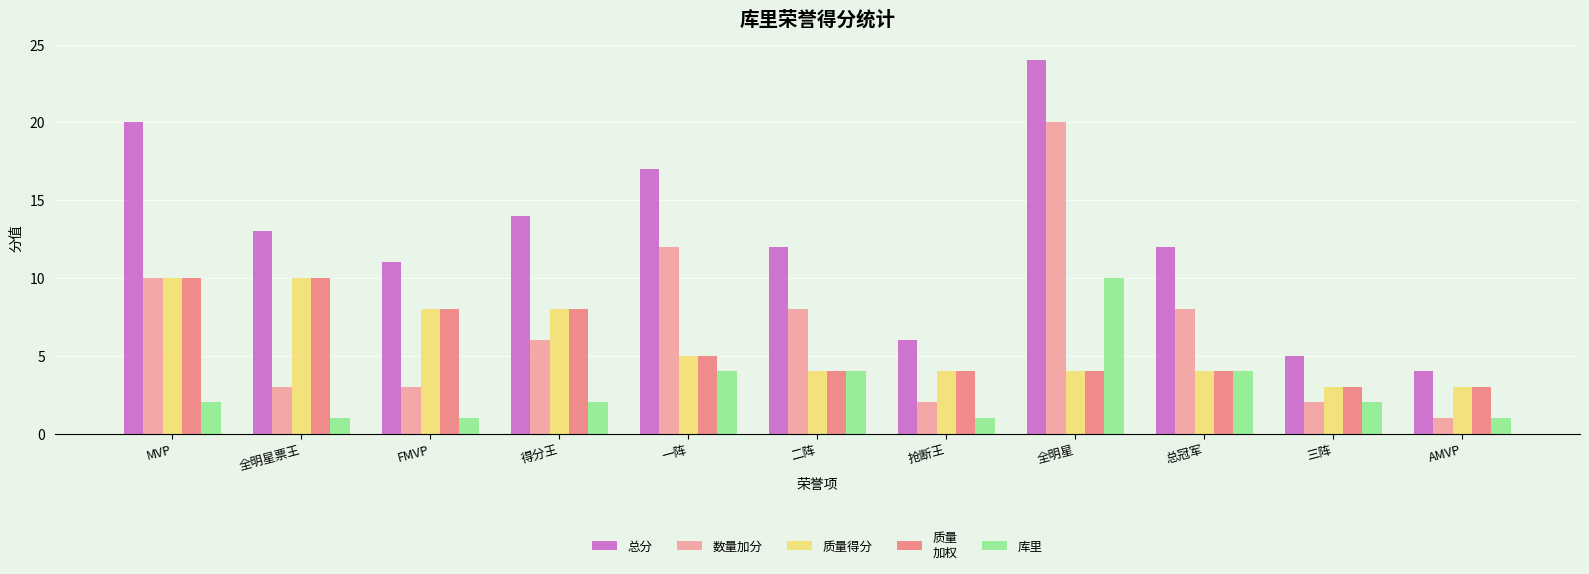

What is the greatest value displayed?

24